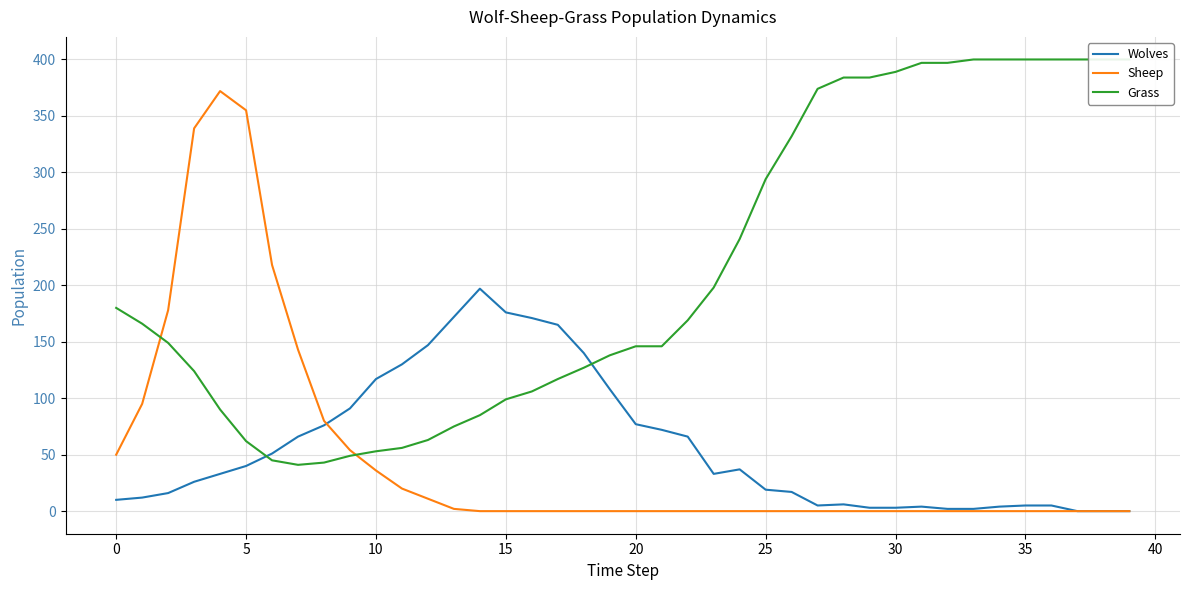

At which category does the chart reach its minimum across all series?

37